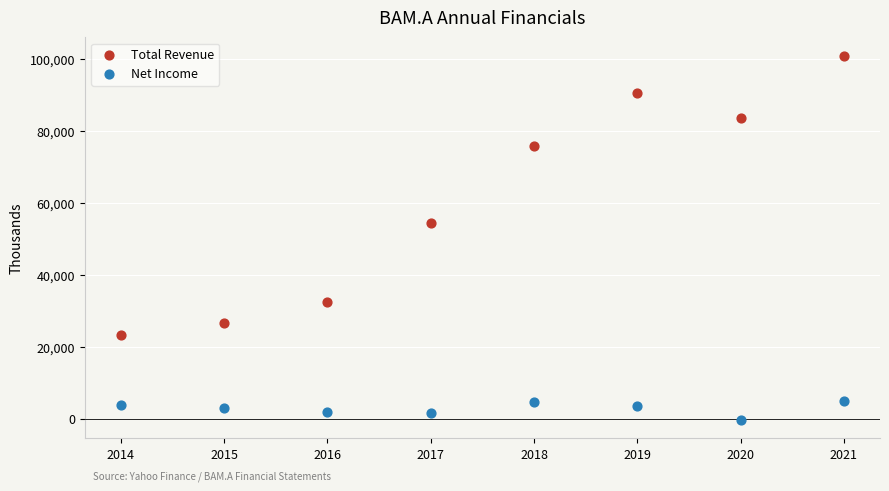

Which series contains the lowest Y value?

Net Income